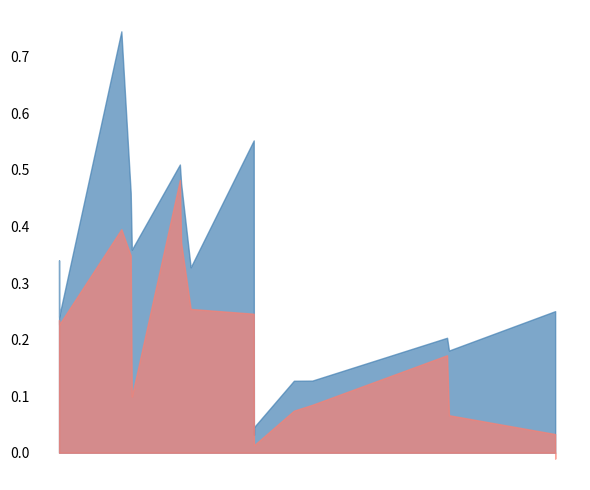

List the series in order of their peak value, lowest first.

Vload, Pload